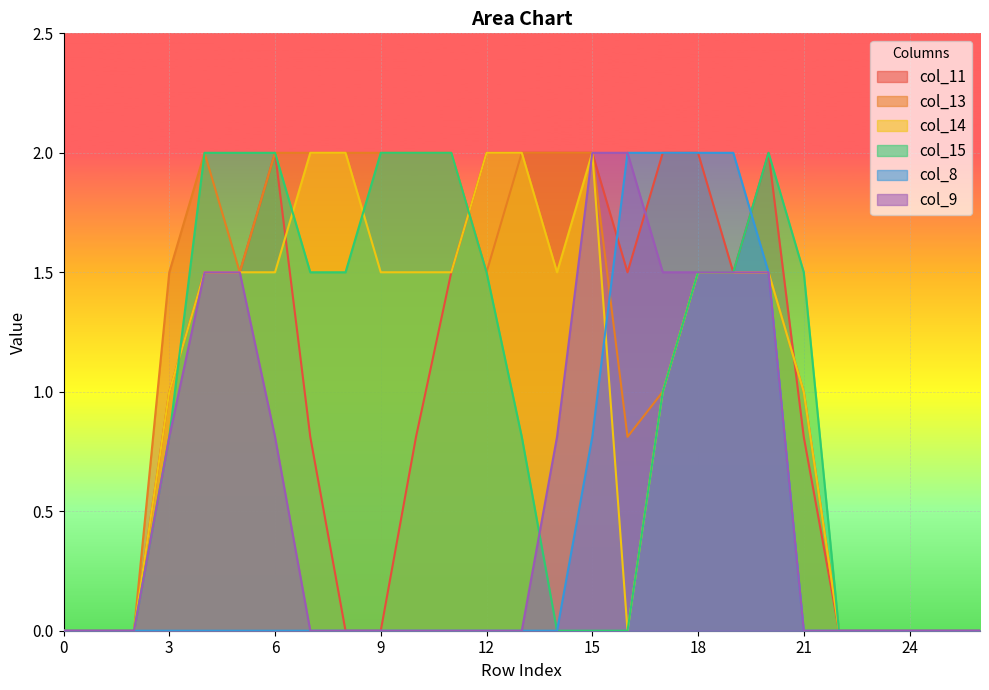

True or false: col_13 has more than 1 interior local peaks.

False